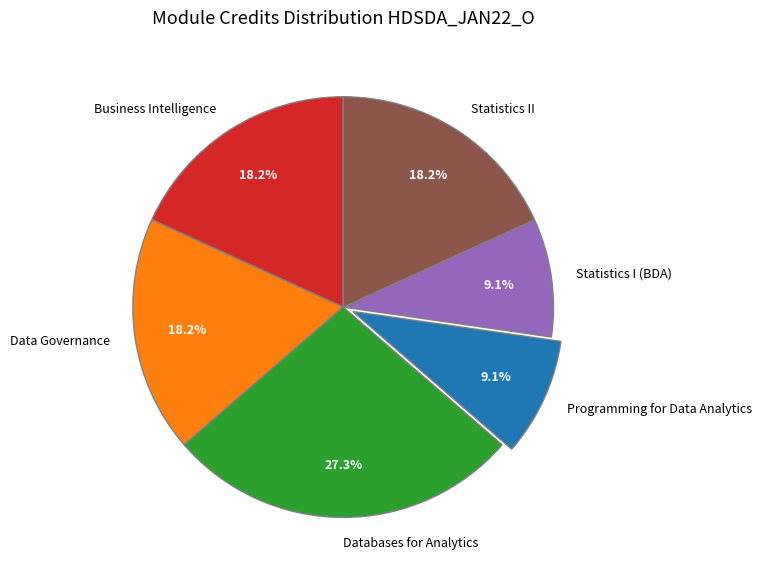

Between Statistics I (BDA) and Statistics II, which is larger?

Statistics II